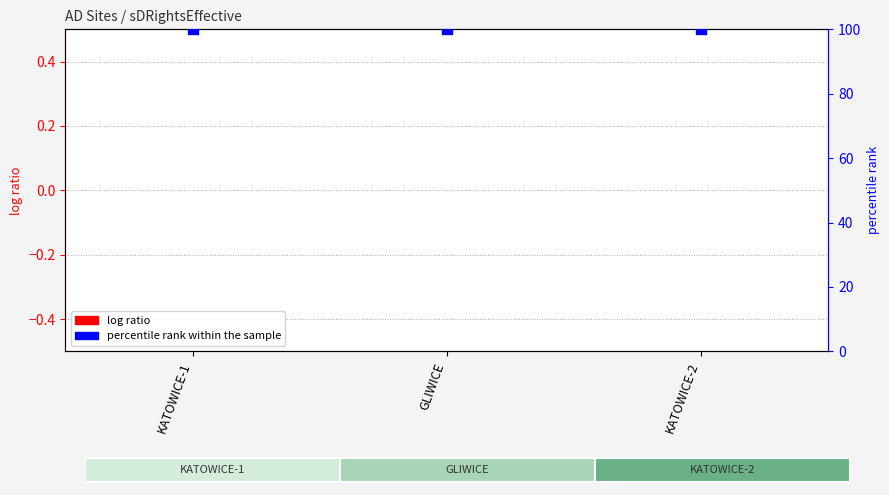

Is the value of log ratio at KATOWICE-1 greater than the value of percentile rank within the sample at GLIWICE?

No